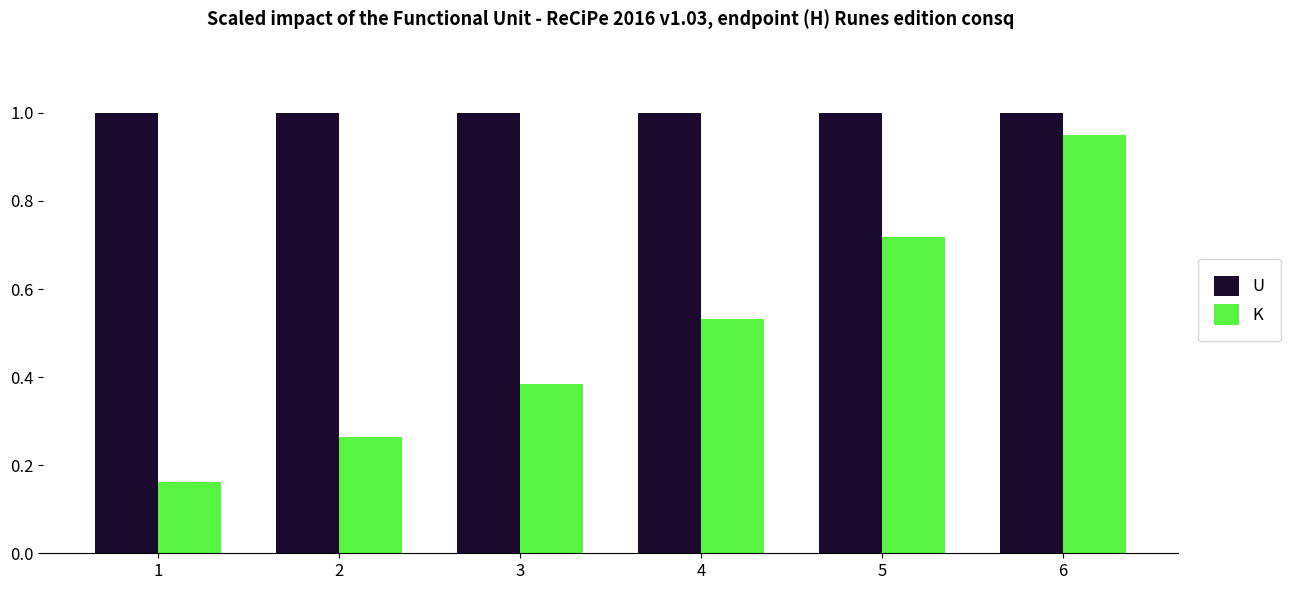

The value of U at 2 is 1.7. True or false?

False